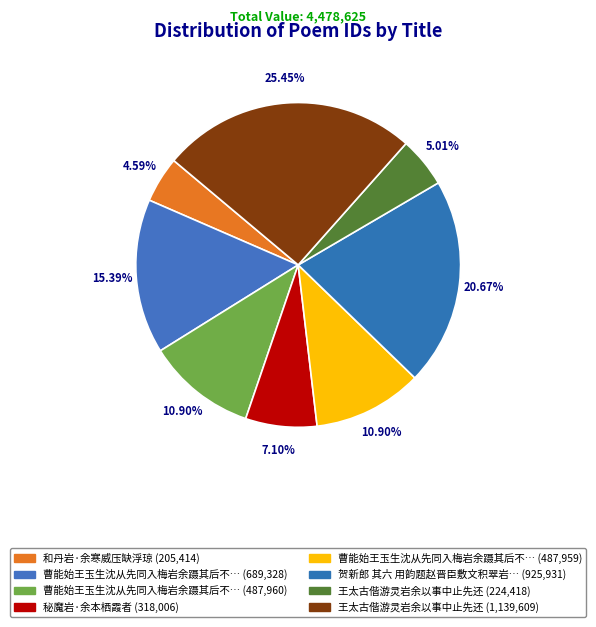

To the nearest percent, what is the average slice percentage?

12%